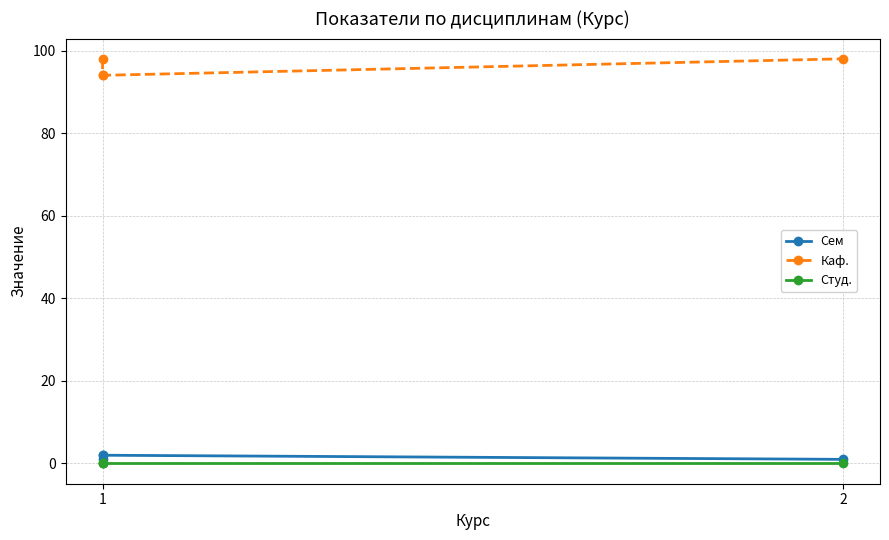

At which category is the sum across all series the highest?

1